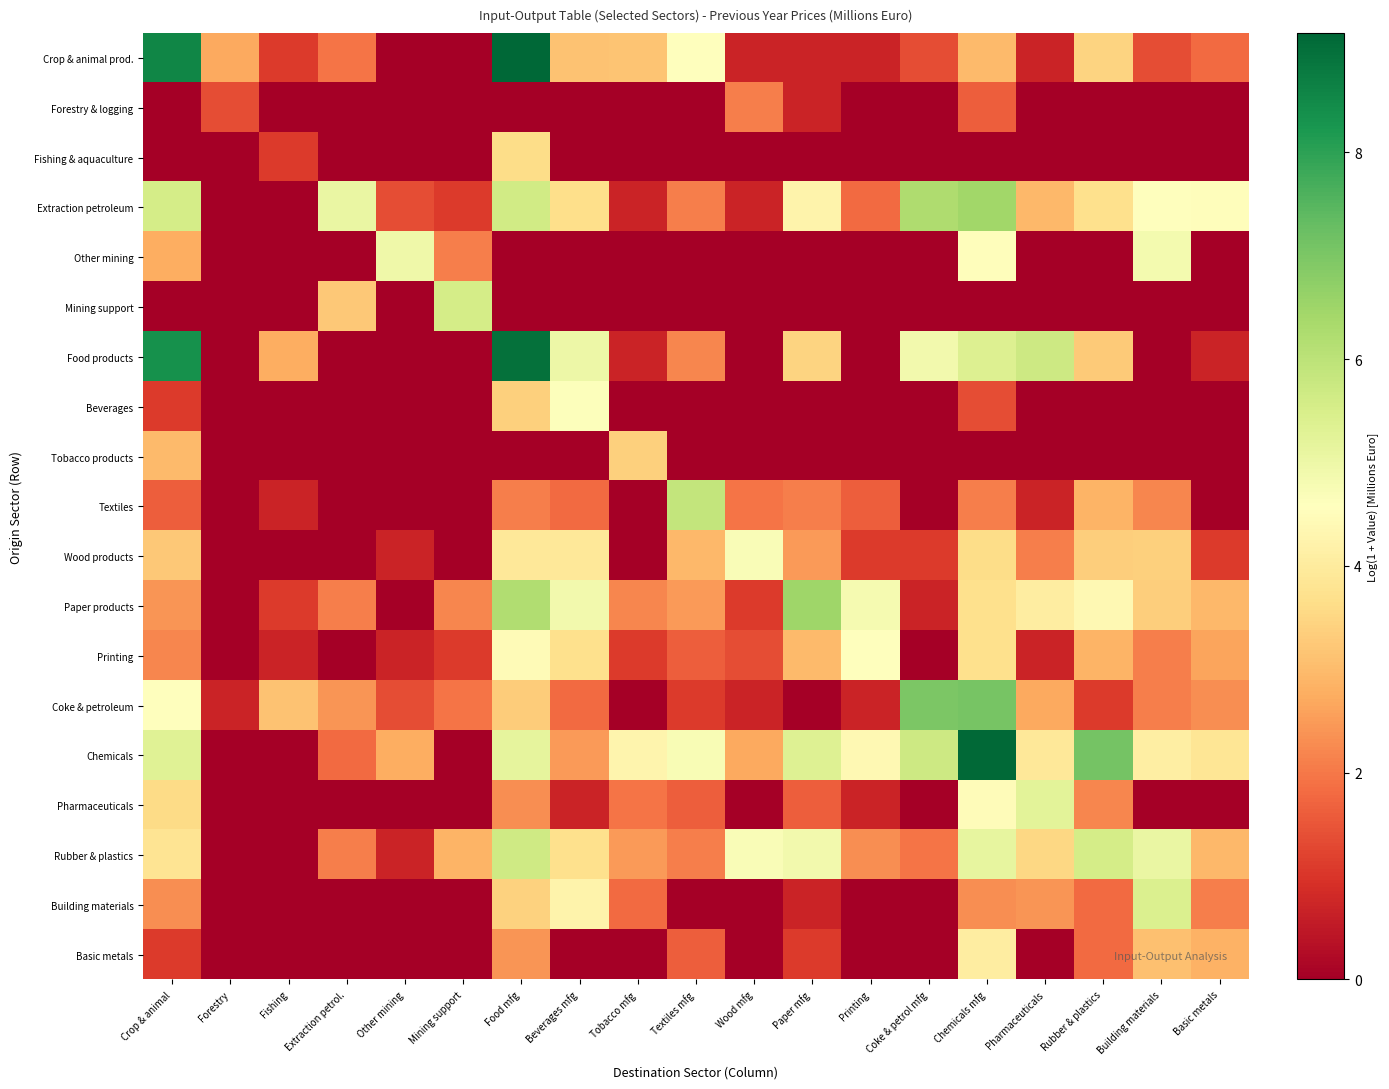

Between Pharmaceuticals and Basic metals, which is larger?

Basic metals